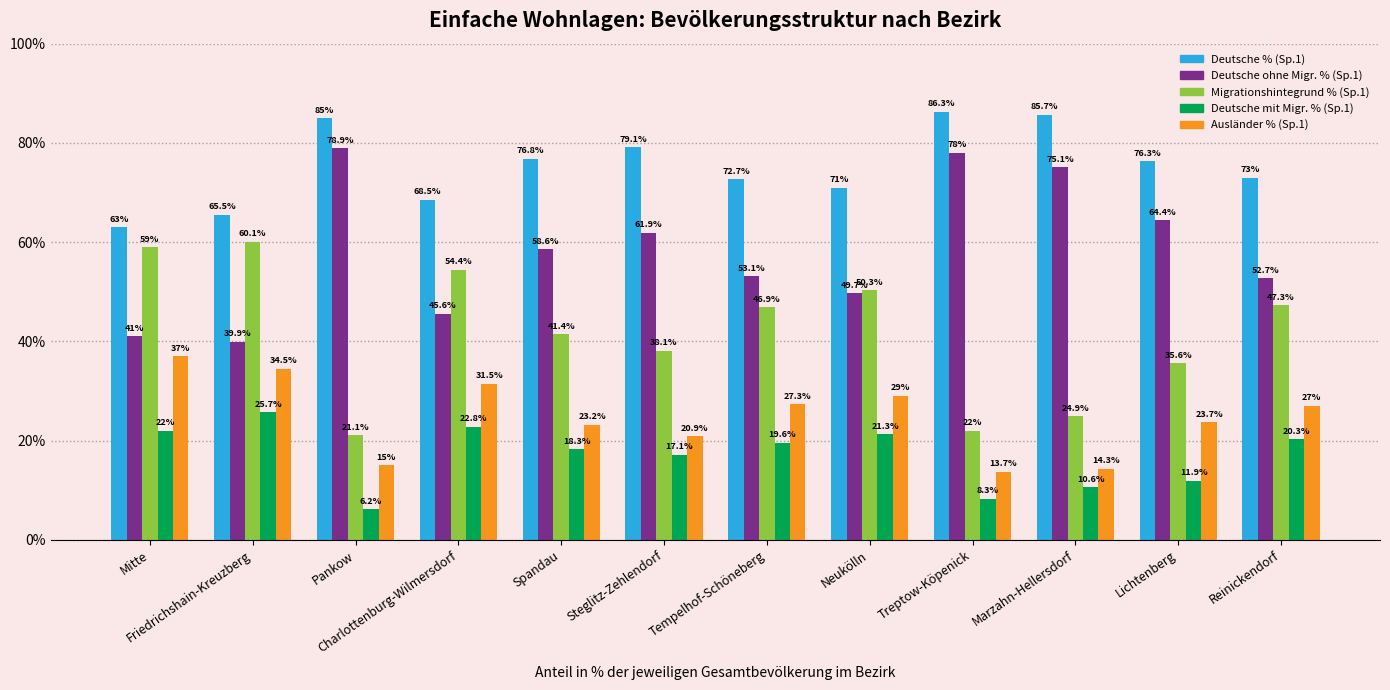

What are all the series names shown in the legend?

Deutsche % (Sp.1), Deutsche ohne Migr. % (Sp.1), Migrationshintegrund % (Sp.1), Deutsche mit Migr. % (Sp.1), Ausländer % (Sp.1)